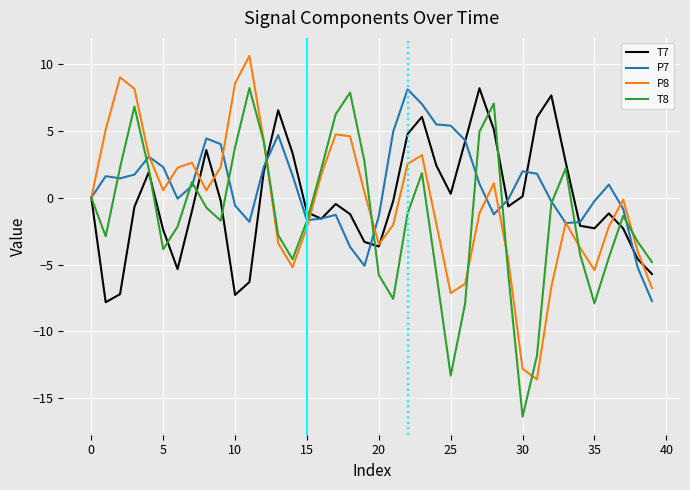

What is the lowest value of the P8 series?

-13.6